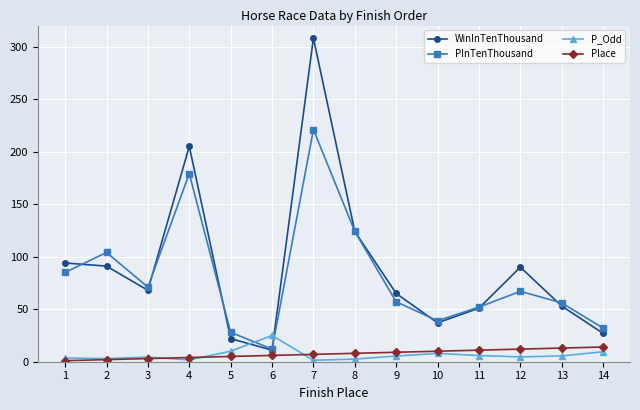

Is it true that P_Odd equals 9.5 at 14?

True